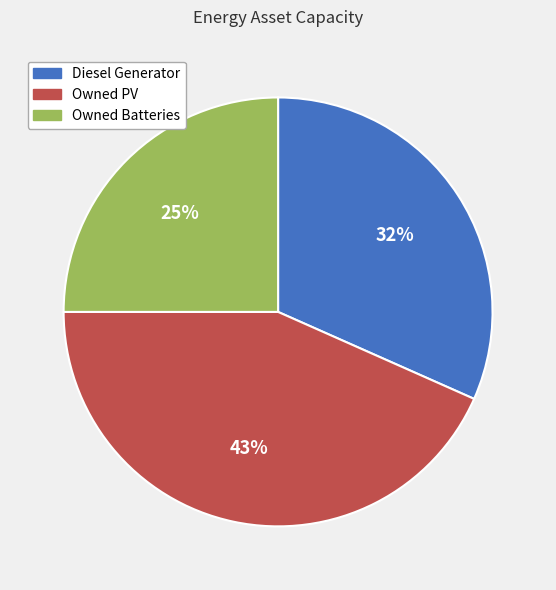

To the nearest percent, what portion does Diesel Generator represent?

32%